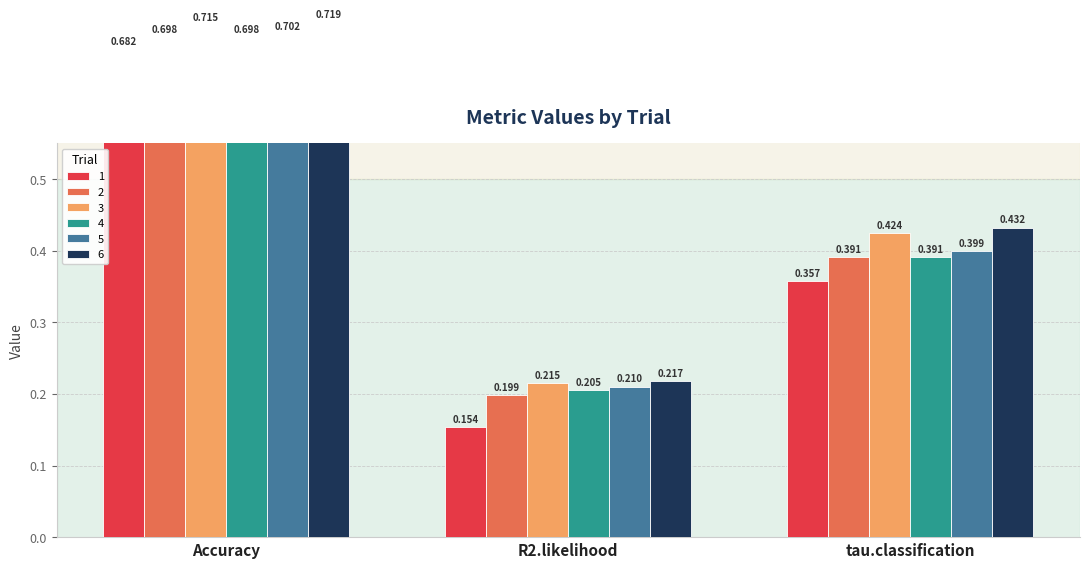

Count the 1 values in the range 0 to 1.

3